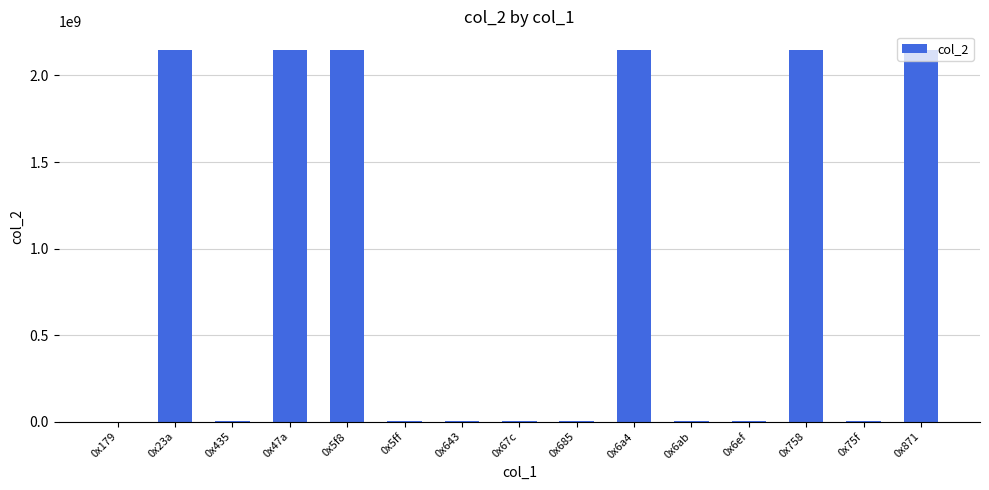

What is the maximum value shown in the chart?

2147483647